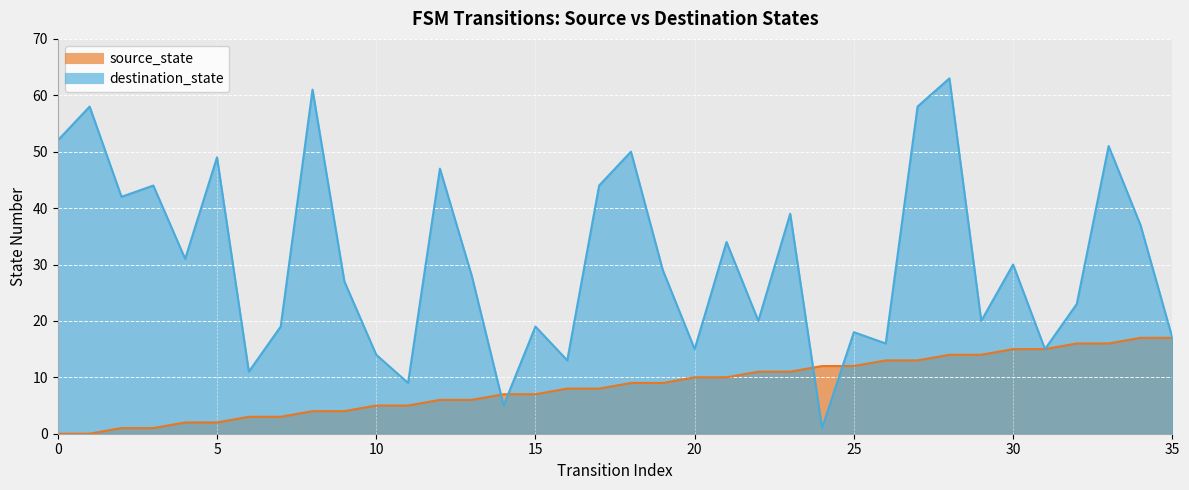

What is the value of the source_state point at the 19th from the left?

9